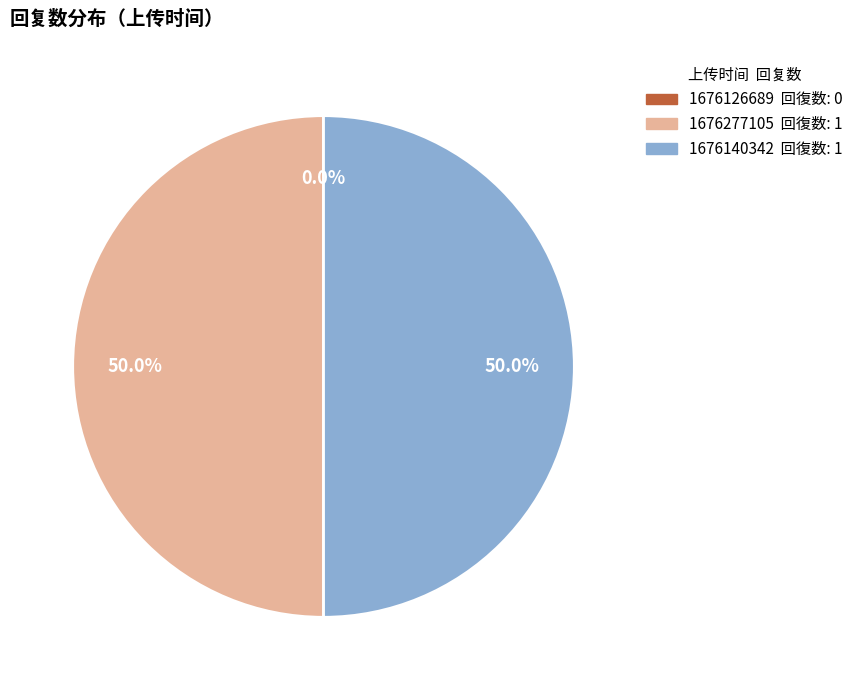

What percentage is NOT represented by 1676277105?

50.0%